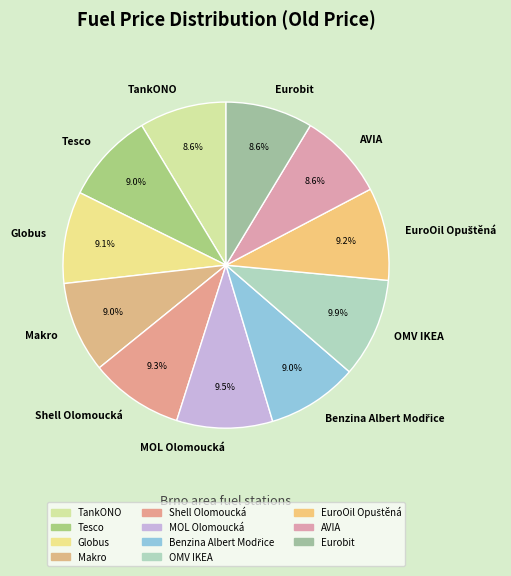

To the nearest percent, what portion does Globus represent?

9%